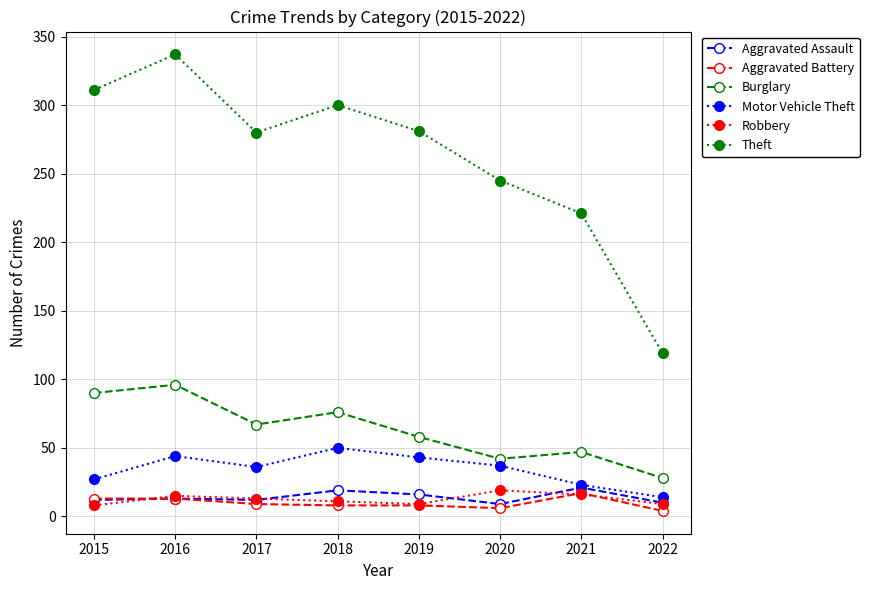

Where does the Robbery series first go above 13?

2016